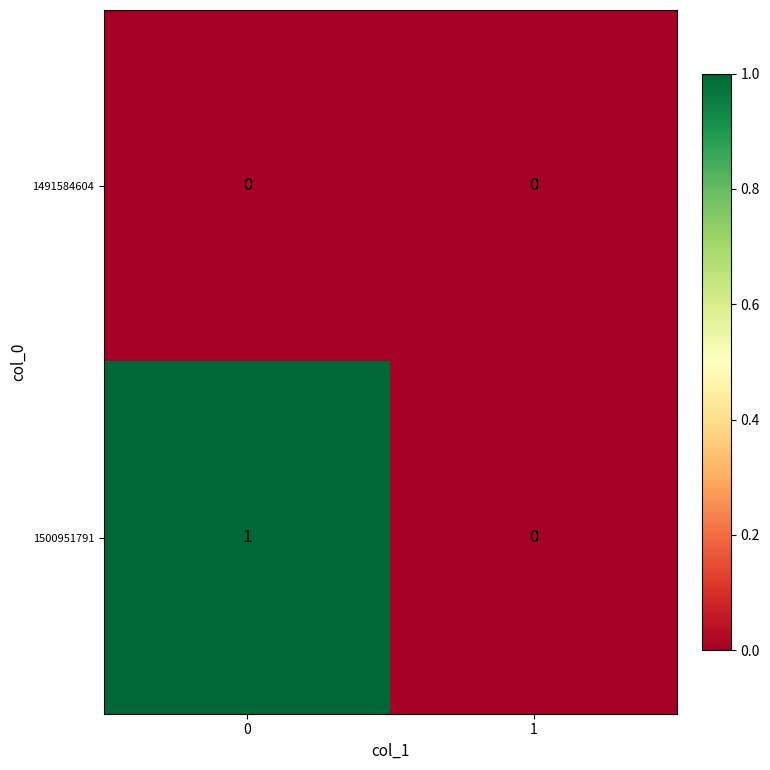

Rank the series by their average value, from highest to lowest.

1500951791, 1491584604